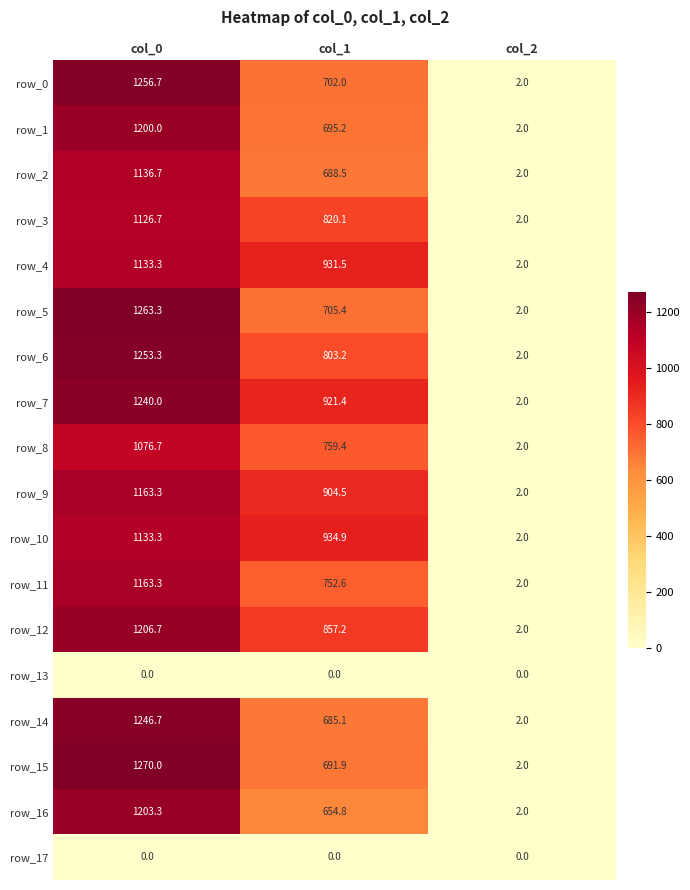

What is the total value across all series at col_2?

32.0